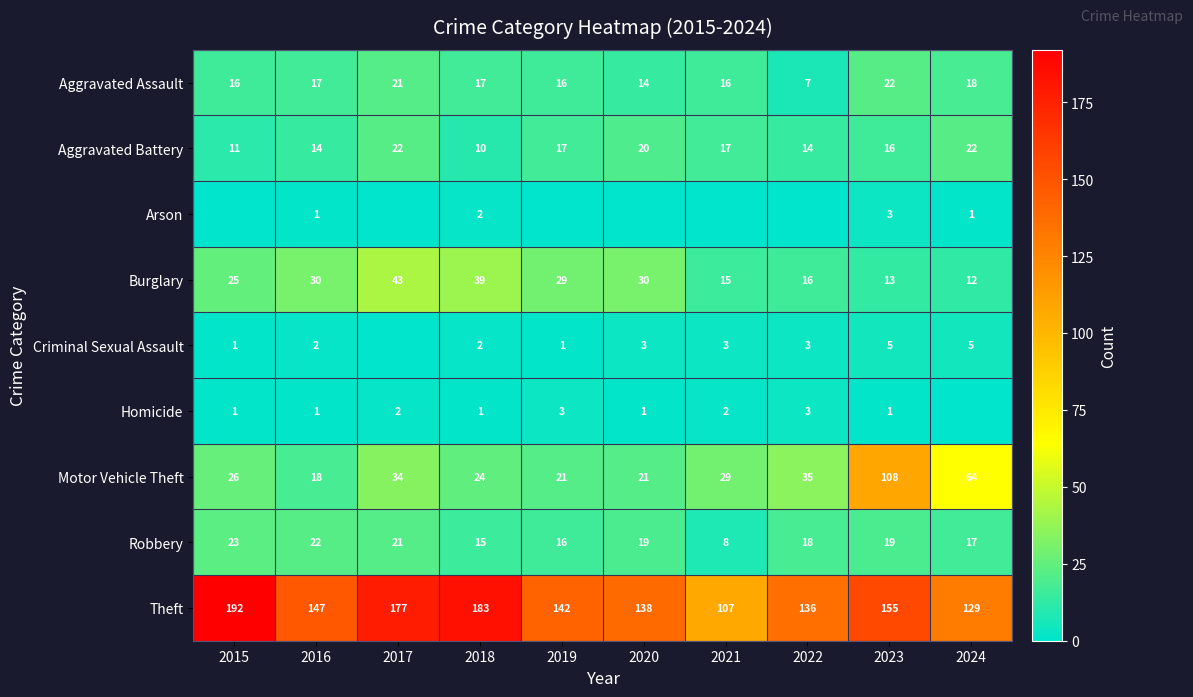

Which series changed the most between 2018 and 2023?

Motor Vehicle Theft